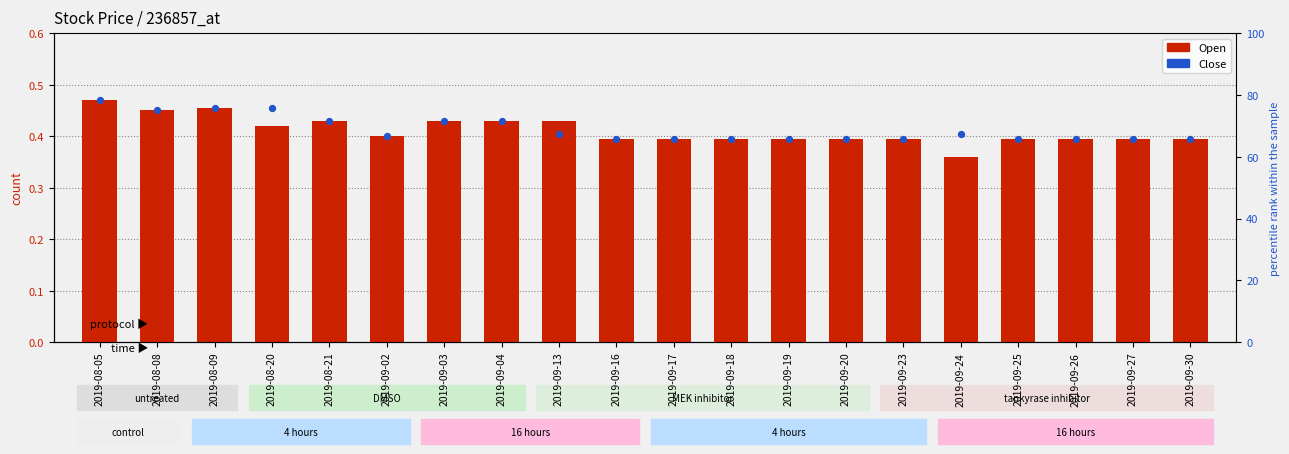

What are all the series names shown in the legend?

Open, Close